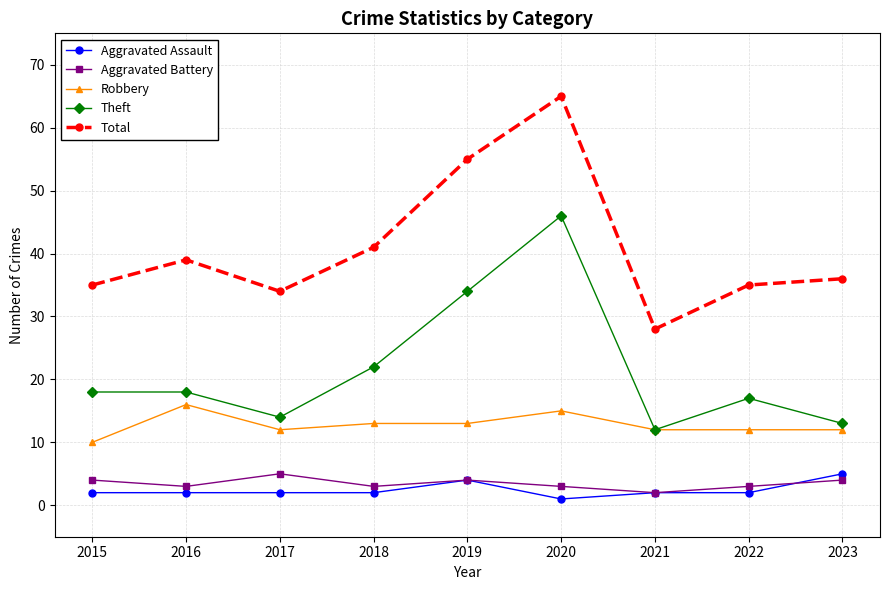

How many Robbery values are between 12 and 13?

6